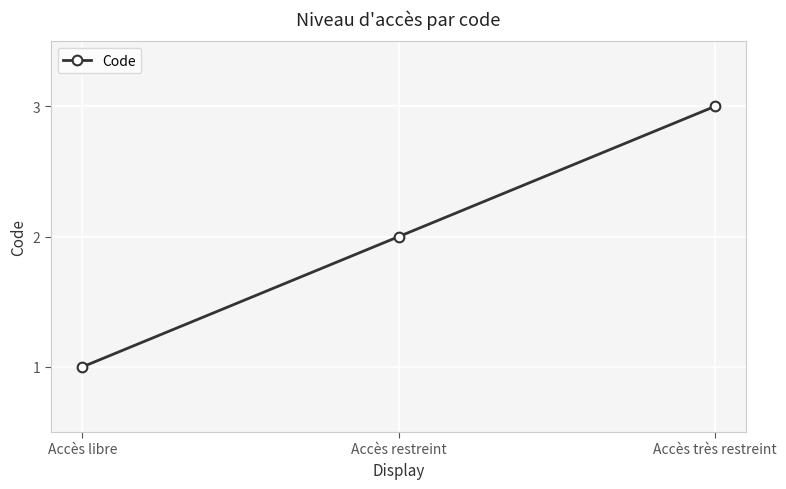

Count the number of data series in this chart.

1